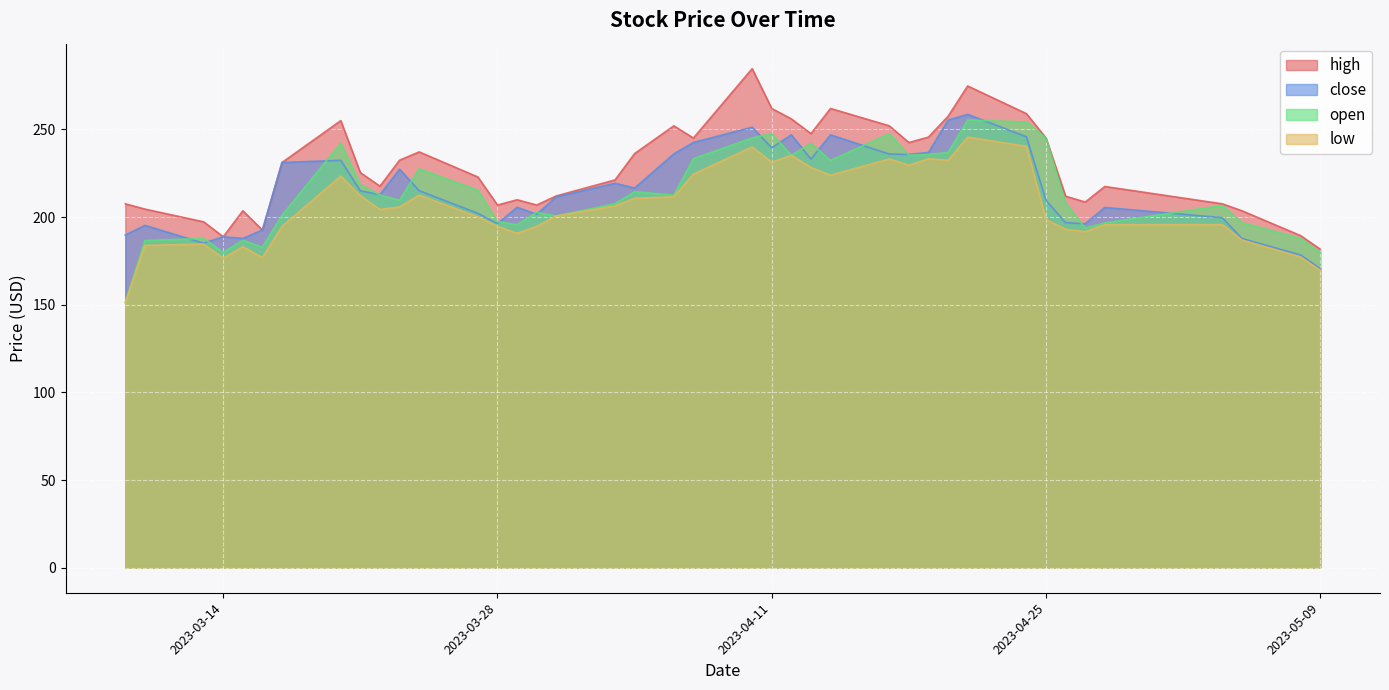

List the labels in order of close value, largest first.

2023-04-21, 2023-04-20, 2023-04-10, 2023-04-12, 2023-04-14, 2023-04-24, 2023-04-07, 2023-04-11, 2023-04-19, 2023-04-06, 2023-04-17, 2023-04-18, 2023-04-13, 2023-03-20, 2023-03-17, 2023-03-23, 2023-04-03, 2023-04-04, 2023-03-24, 2023-03-21, 2023-03-22, 2023-03-31, 2023-04-25, 2023-03-29, 2023-04-28, 2023-03-27, 2023-03-30, 2023-05-04, 2023-04-26, 2023-03-28, 2023-04-27, 2023-03-10, 2023-03-16, 2023-03-09, 2023-03-14, 2023-03-15, 2023-05-05, 2023-03-13, 2023-05-08, 2023-05-09